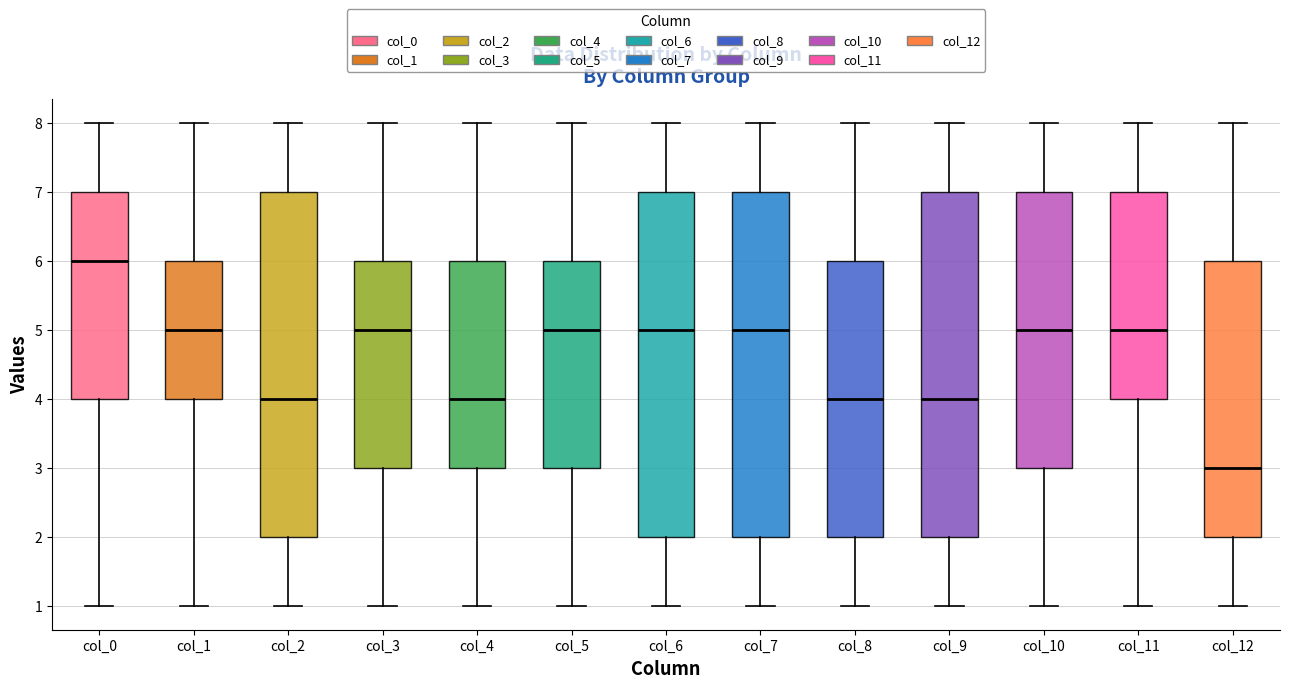

Reading left to right, transcribe this box plot: for each box, give where its median line is, the range the box spans, and where its two whiskers end, as read against the y-axis. The values are not printed on the chart, so give them approximately, as read against the axis.

col_0: median 6, box 4 to 7, whiskers 1 to 8
col_1: median 5, box 4 to 6, whiskers 1 to 8
col_2: median 4, box 2 to 7, whiskers 1 to 8
col_3: median 5, box 3 to 6, whiskers 1 to 8
col_4: median 4, box 3 to 6, whiskers 1 to 8
col_5: median 5, box 3 to 6, whiskers 1 to 8
col_6: median 5, box 2 to 7, whiskers 1 to 8
col_7: median 5, box 2 to 7, whiskers 1 to 8
col_8: median 4, box 2 to 6, whiskers 1 to 8
col_9: median 4, box 2 to 7, whiskers 1 to 8
col_10: median 5, box 3 to 7, whiskers 1 to 8
col_11: median 5, box 4 to 7, whiskers 1 to 8
col_12: median 3, box 2 to 6, whiskers 1 to 8